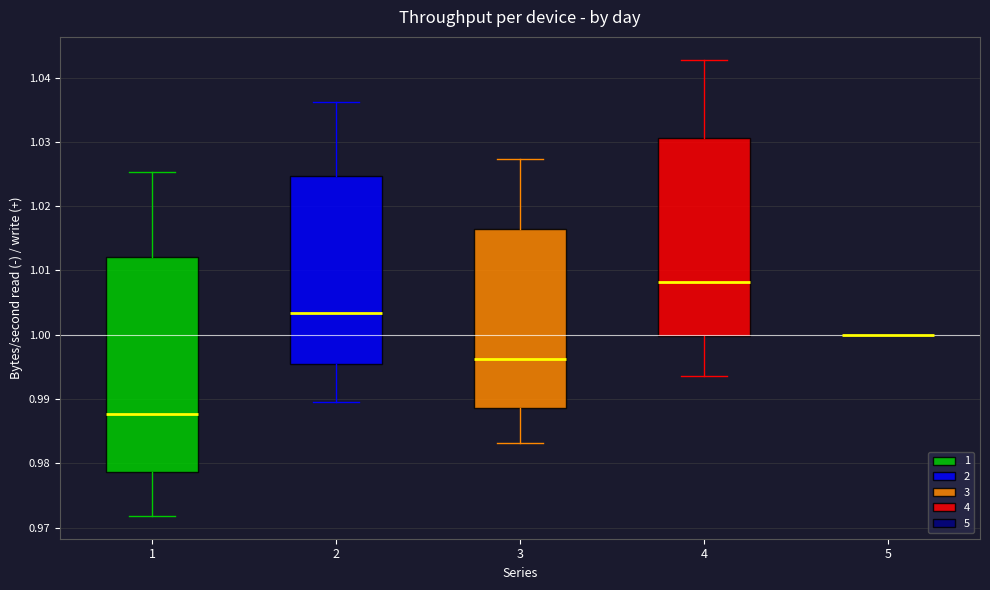

Where is the upper edge of the box at x = 2 on the y-axis? The values are not printed on the chart, so give them approximately, as read against the axis.

1.025